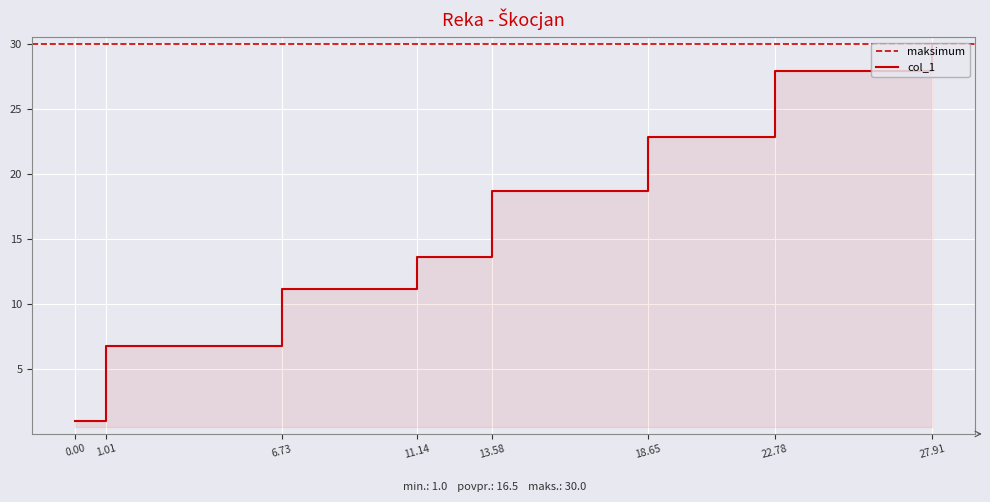

What is the change in value from 1.01 to 18.65?

+16.1